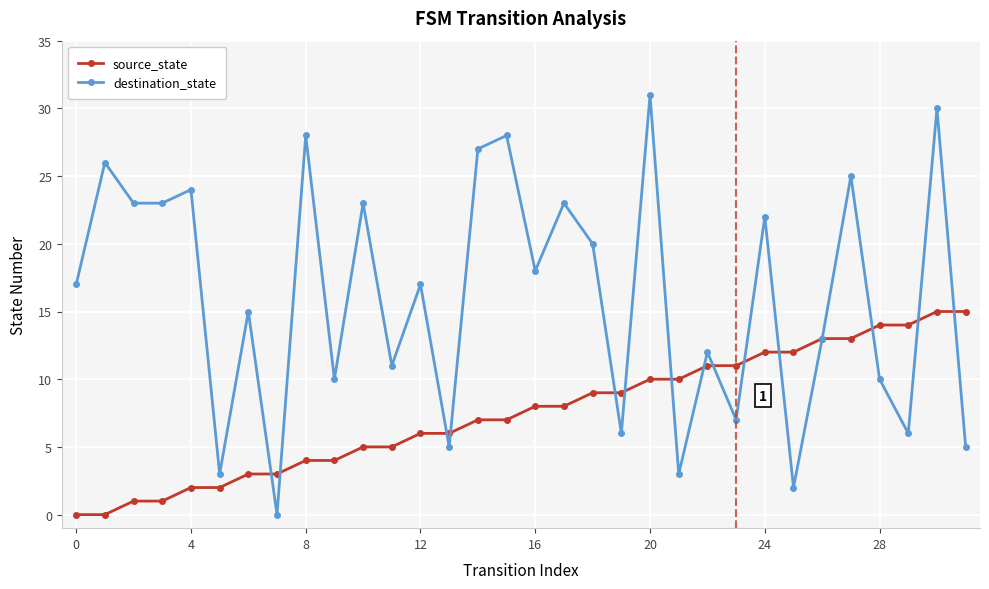

True or false: destination_state and source_state intersect in this chart.

True